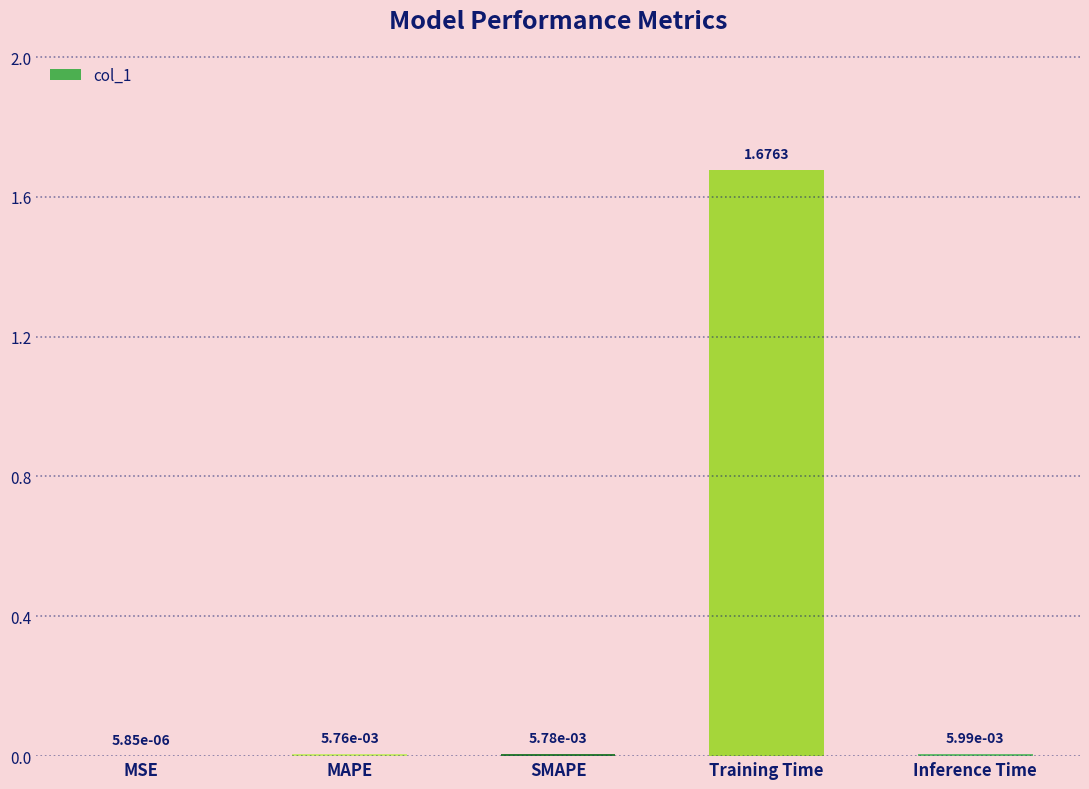

At which label is the value closest to 0?

MSE